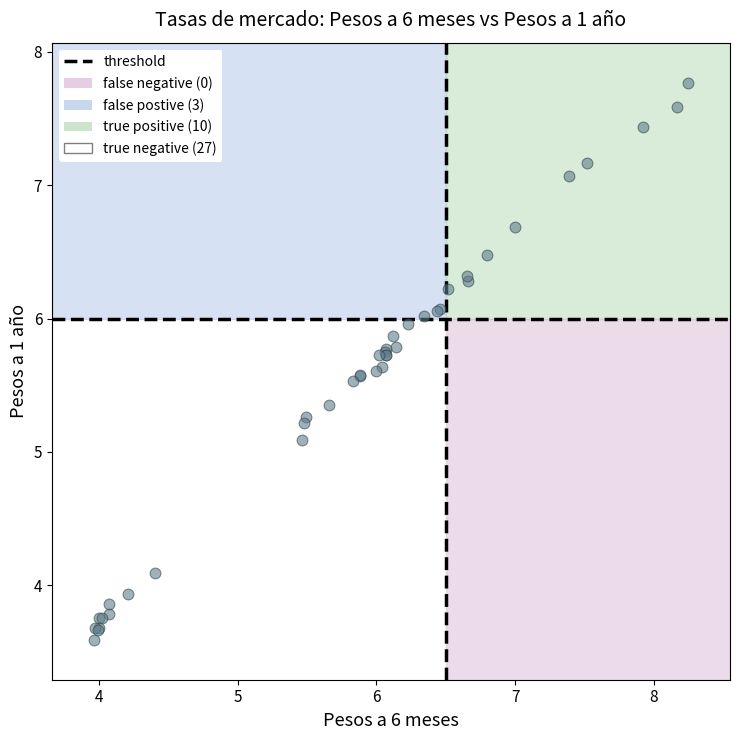

What Y value in the scatter plot is closest to 5?

5.1